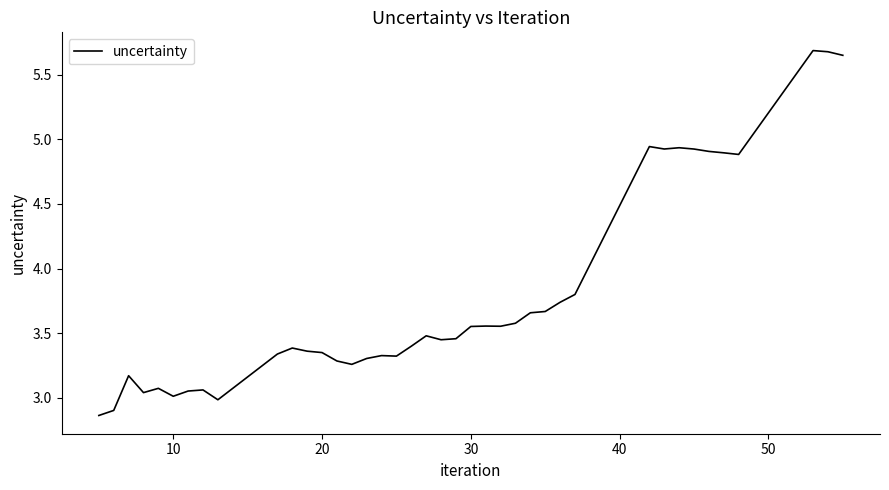

What is the difference between the maximum and minimum values?

2.8